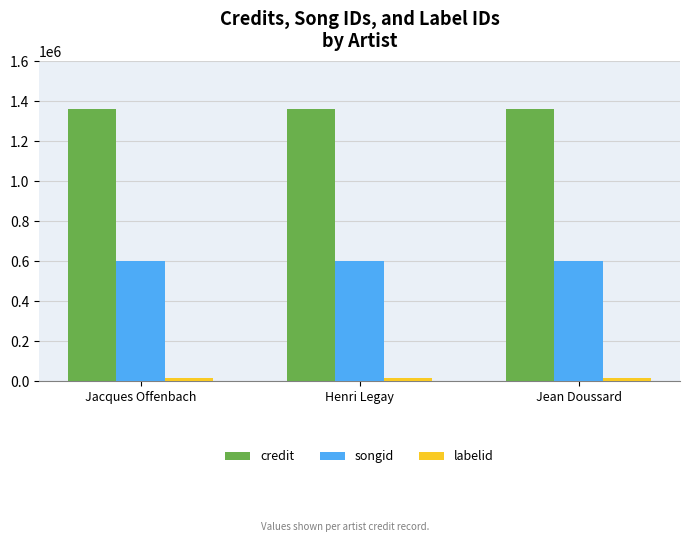

What is the sum of the credit values at Jacques Offenbach and Jean Doussard?

2717604